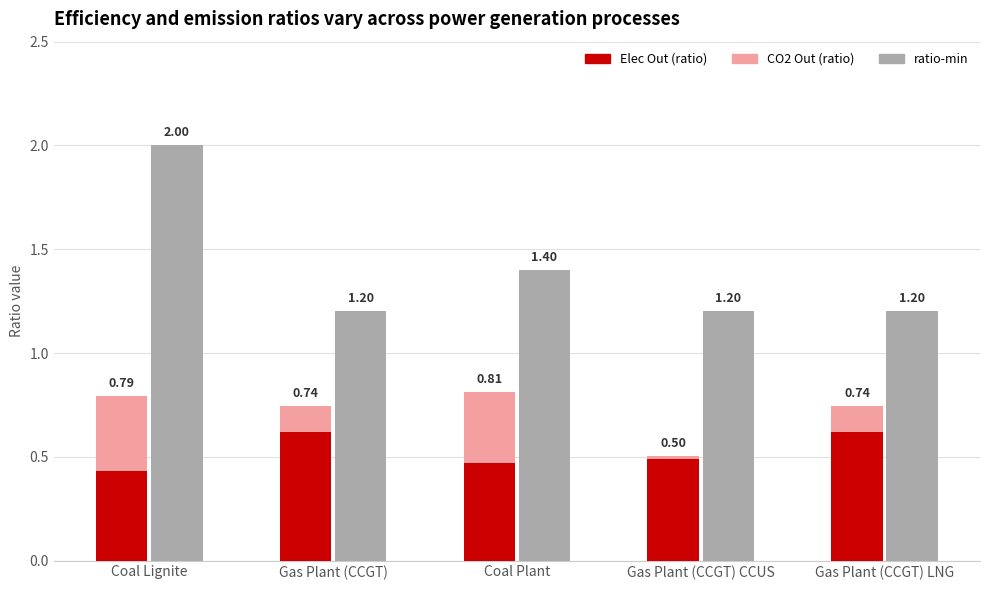

Which category has the lowest value across all series?

Gas Plant (CCGT) CCUS